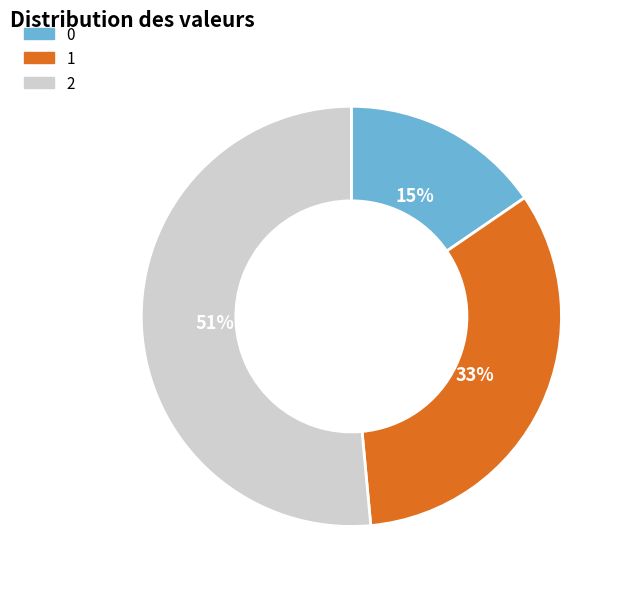

Which has a higher value, 2 or 0?

2